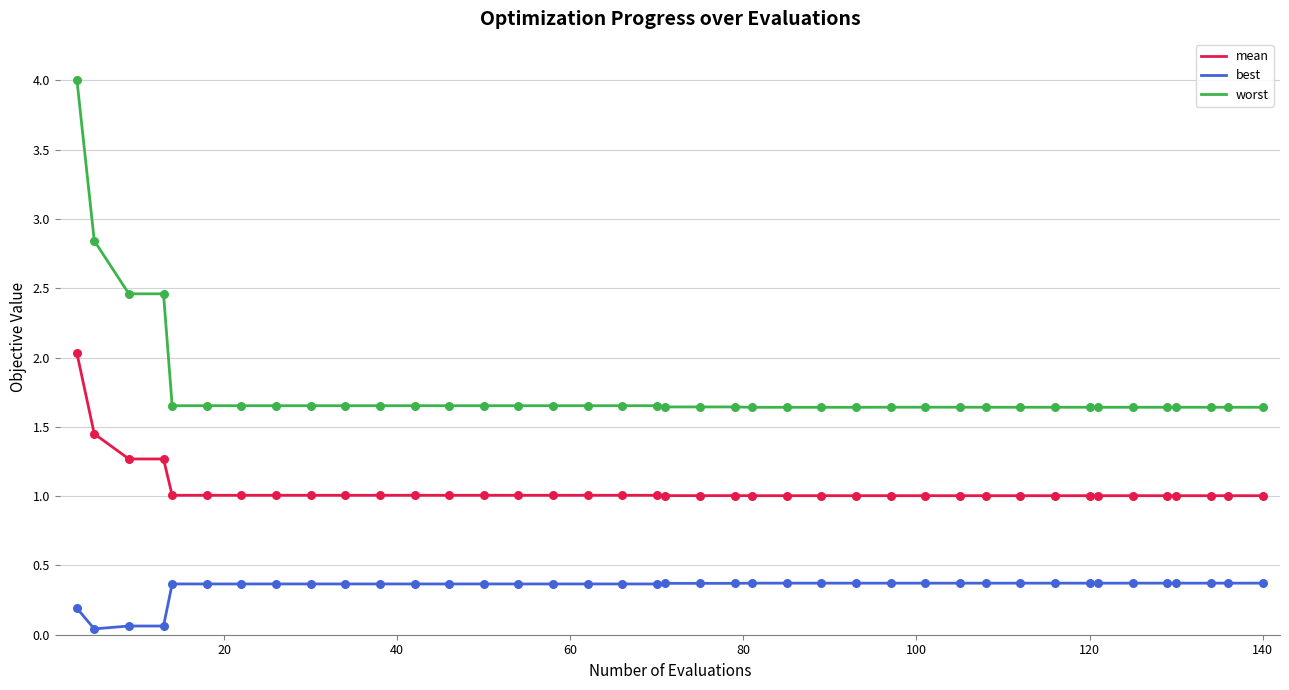

What are all the series names shown in the legend?

mean, best, worst